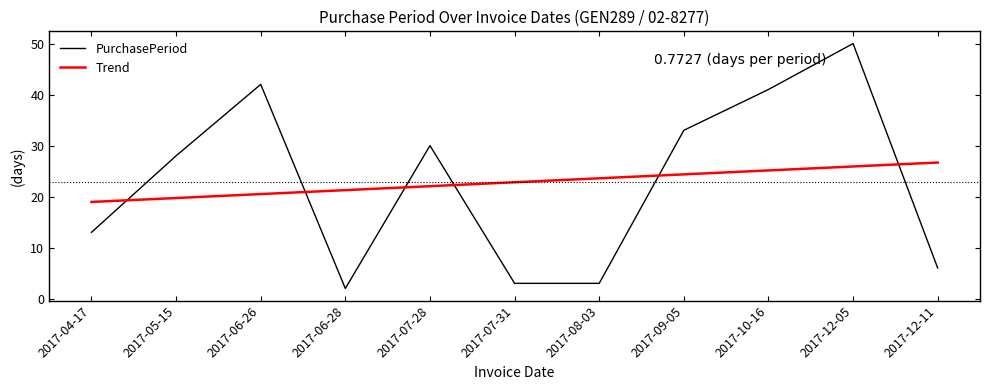

What position from the right is 2017-06-26?

9